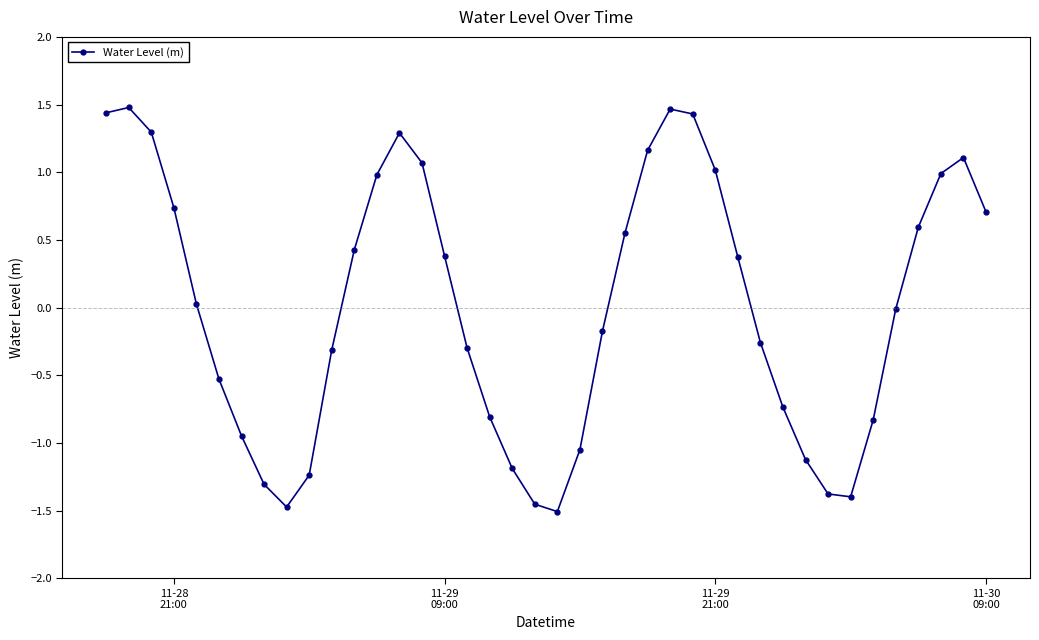

How many interior local valleys (lower than both neighbors) does the data have?

3